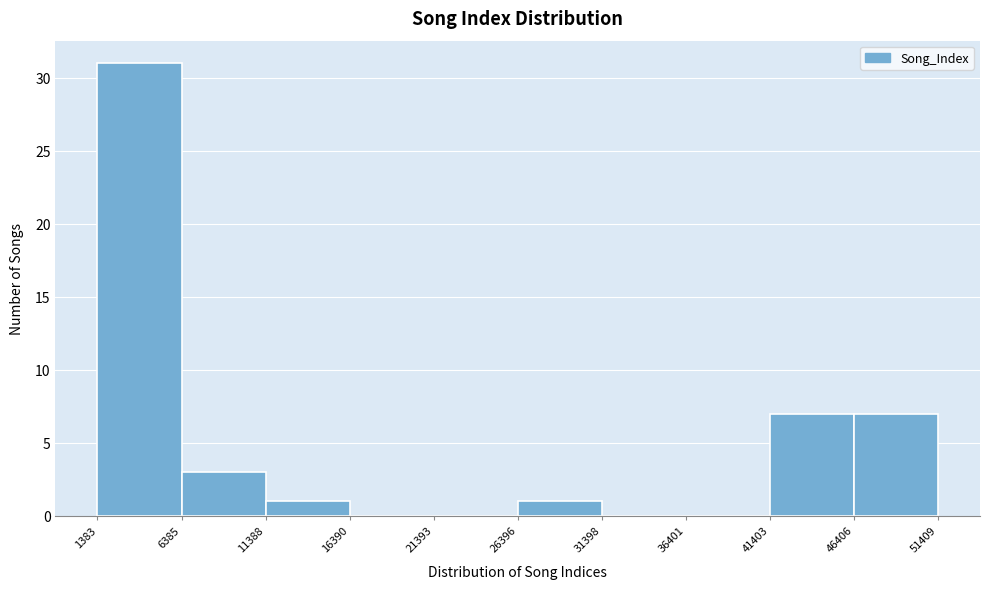

Over which range of the x-axis is the bar tallest?

1383 to 6385